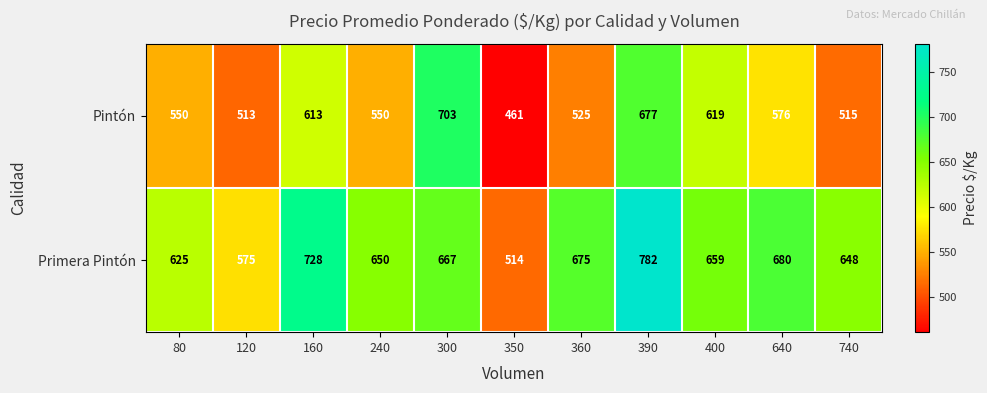

Where is Pintón nearest to the value 582?

640